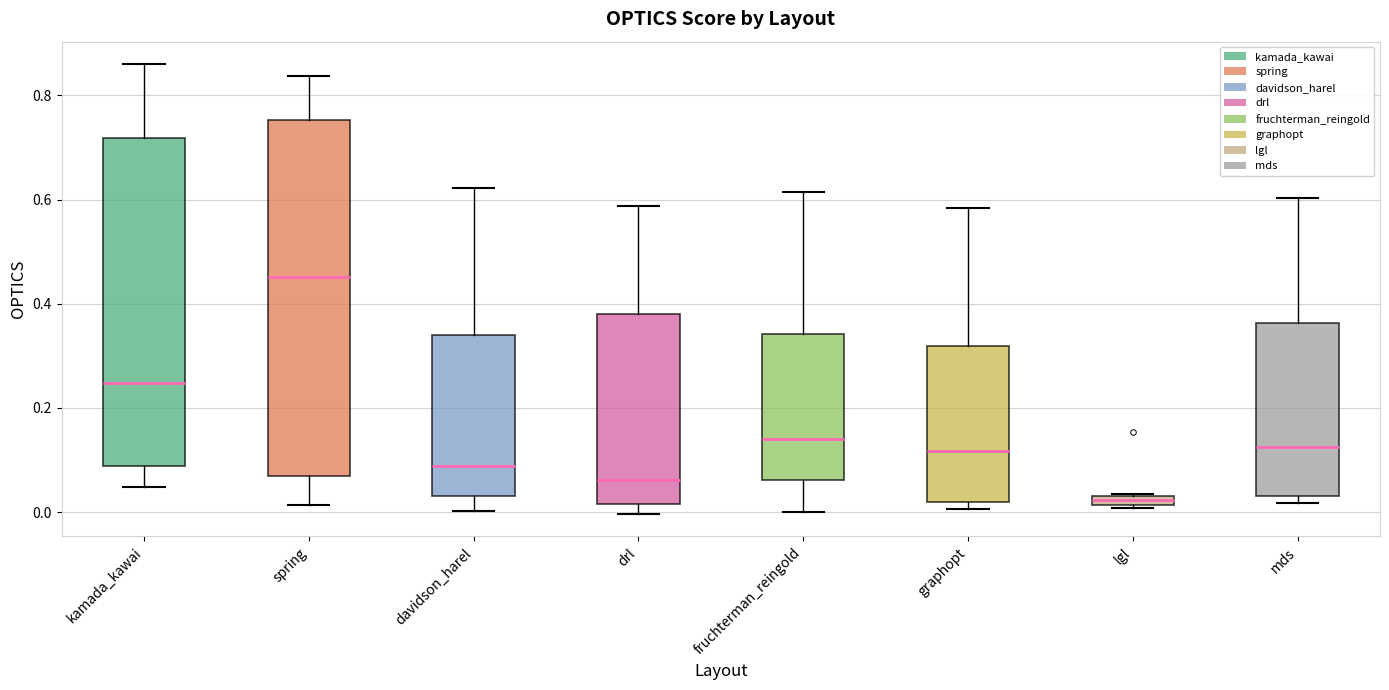

Where does the upper whisker of the box for mds end on the y-axis? The values are not printed on the chart, so give them approximately, as read against the axis.

0.60